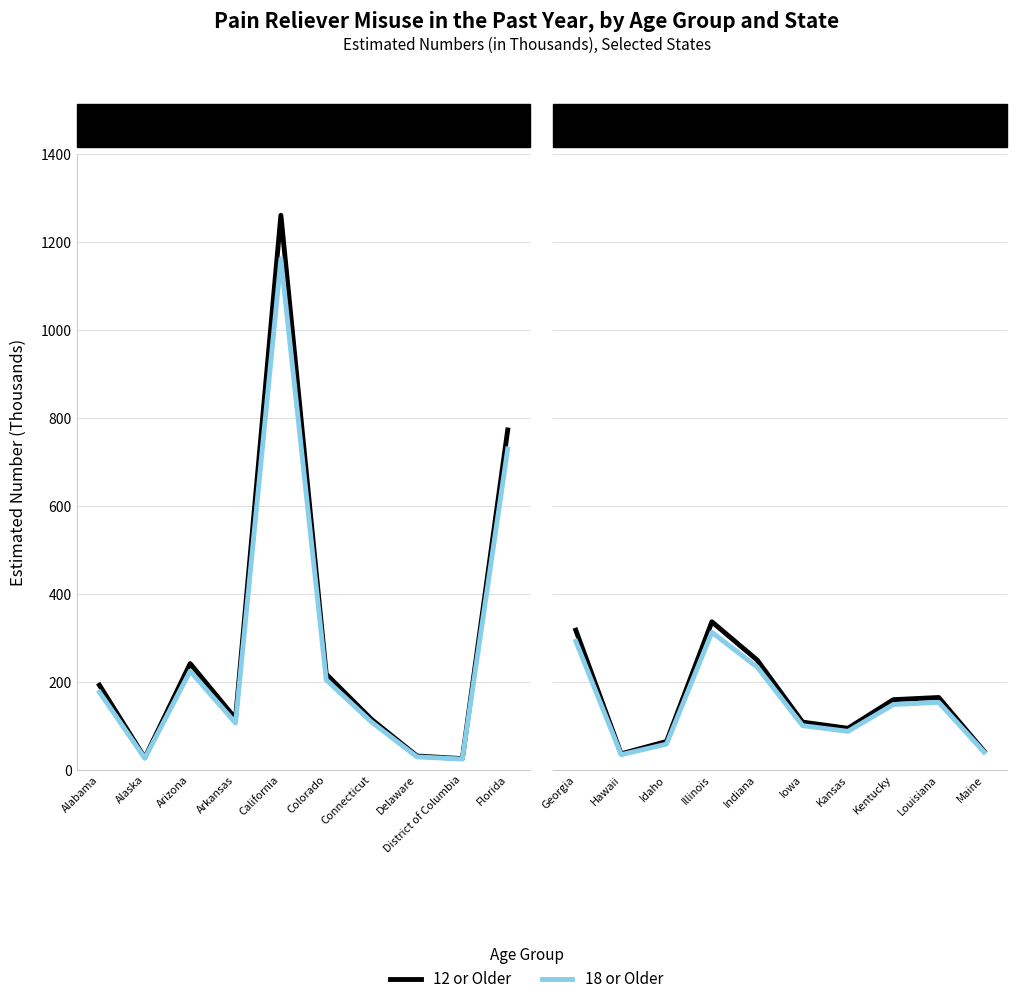

The 12 or Older series shows 57 at Maine. True or false?

False